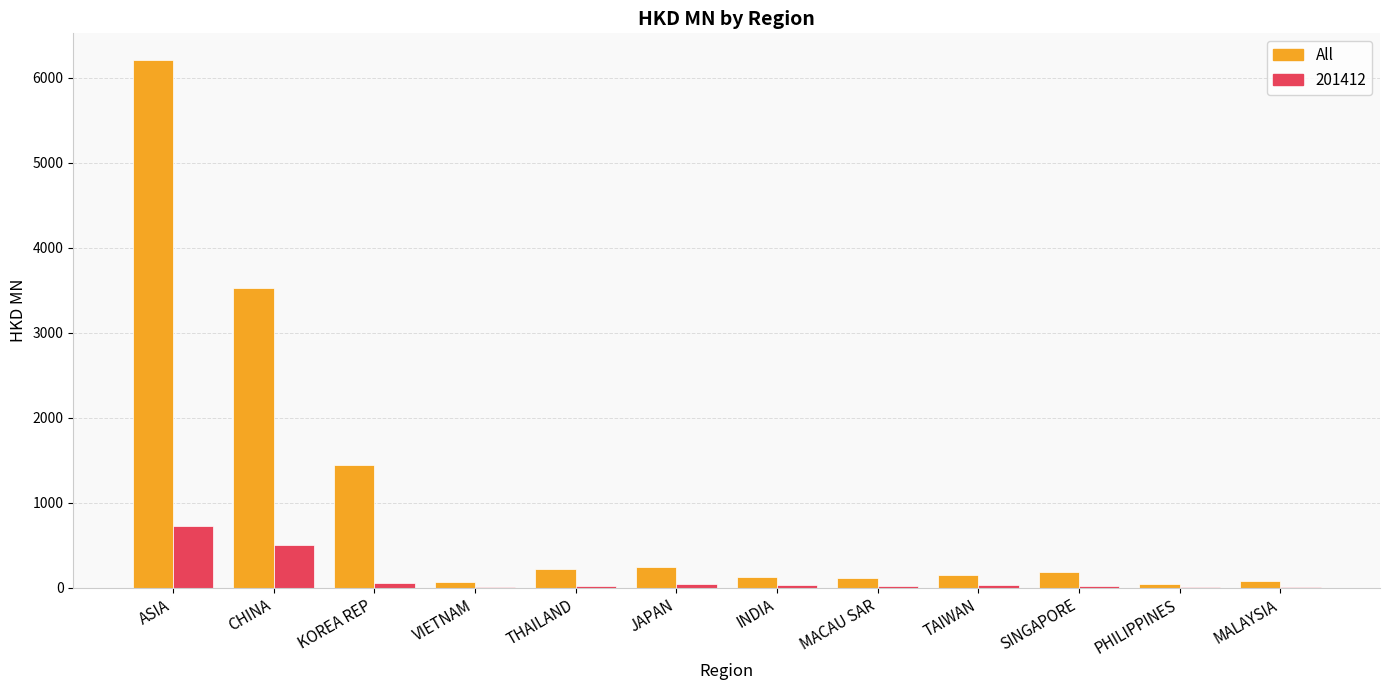

What is the greatest value displayed?

6212.1